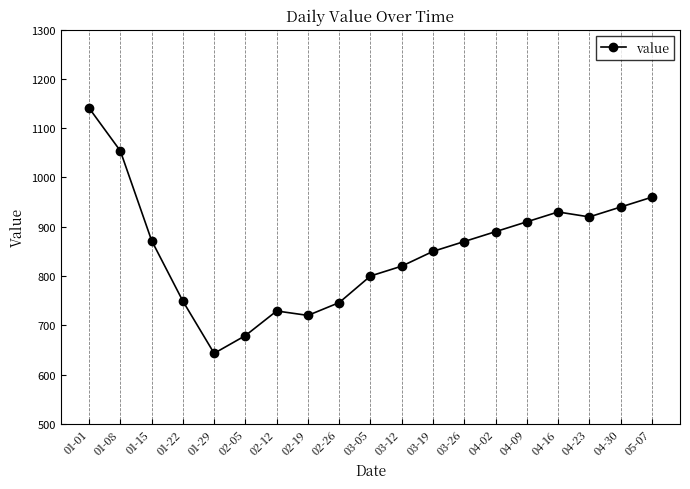

Which category has the lowest value across all series?

01-29